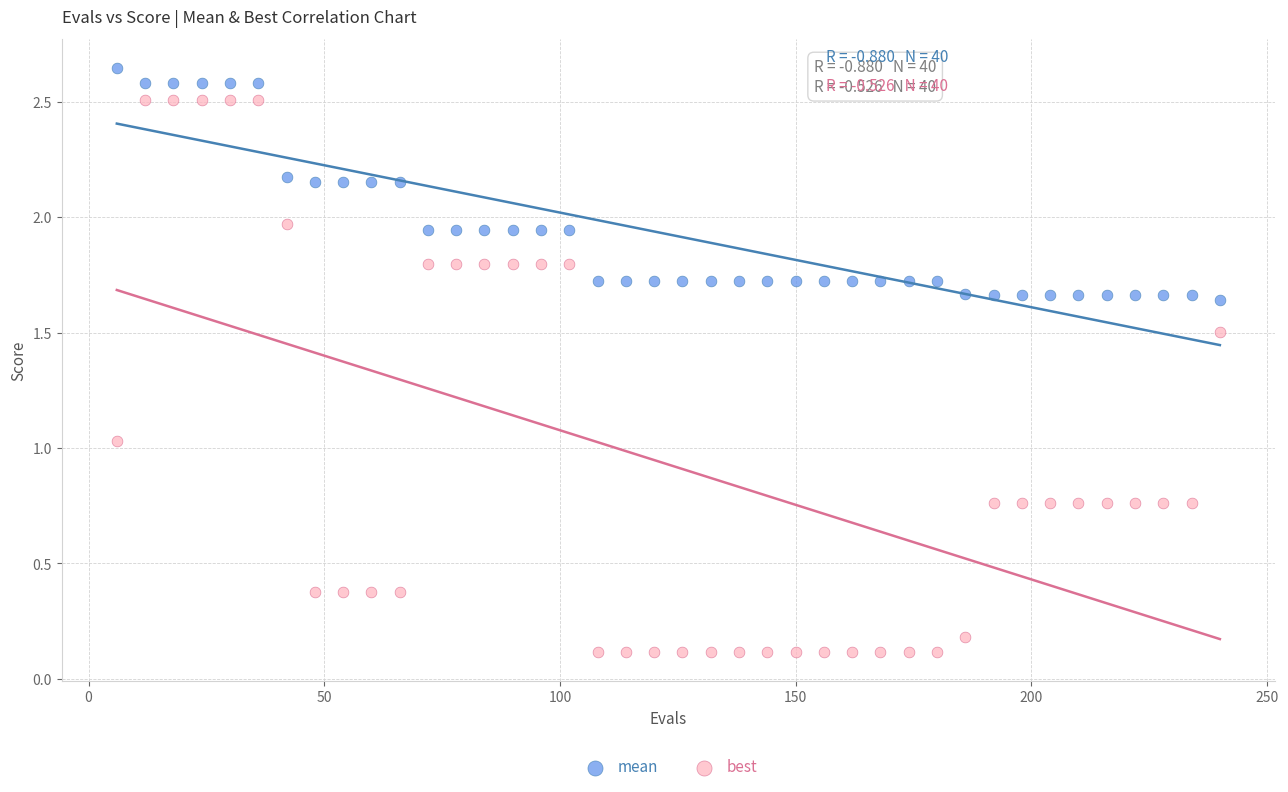

Which series contains the lowest Y value?

best